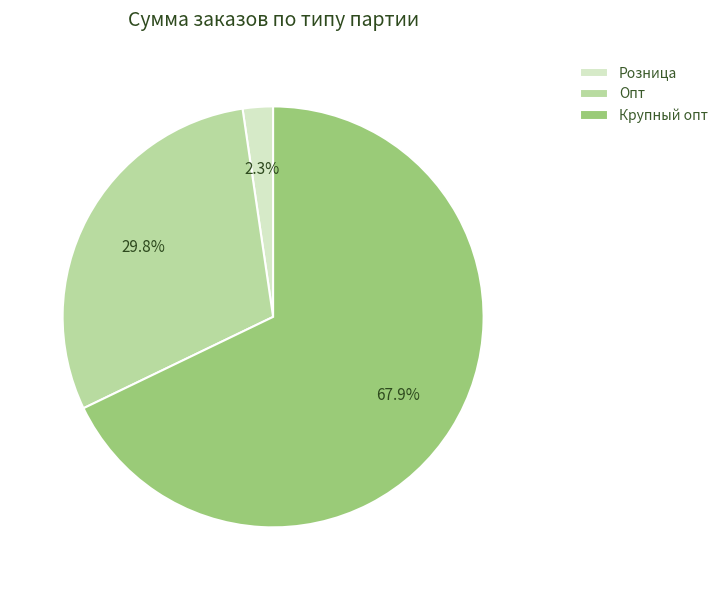

Approximately how many times larger is the value at Крупный опт compared to Опт?

2.3